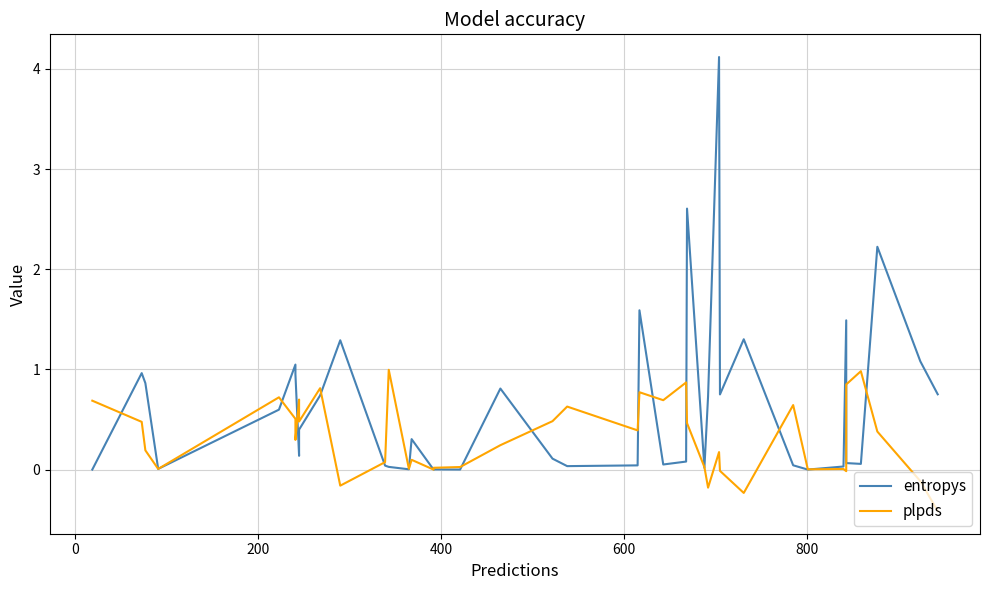

How many negative values does the plpds series have?

7